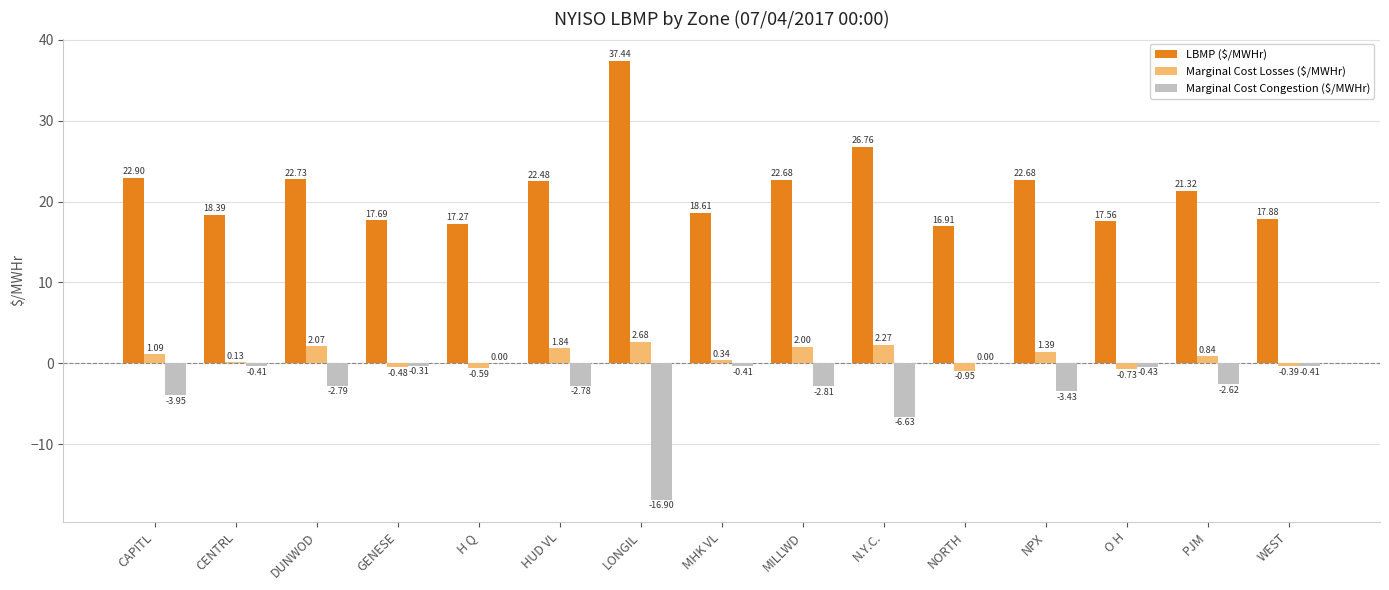

At which category does the chart reach its peak across all series?

LONGIL